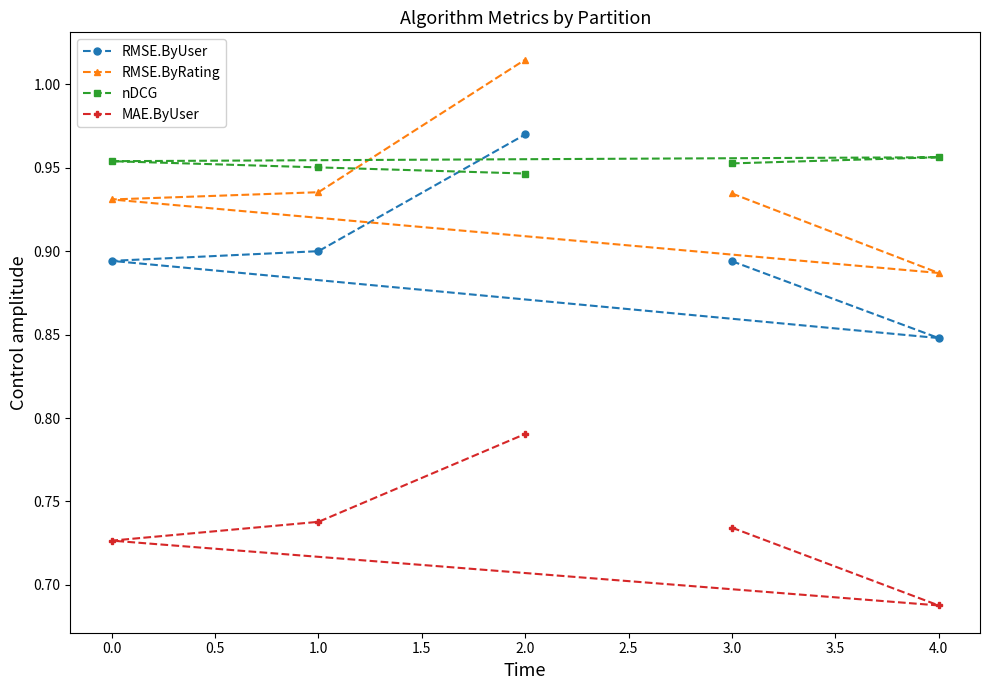

Which series has the widest spread of values?

RMSE.ByRating